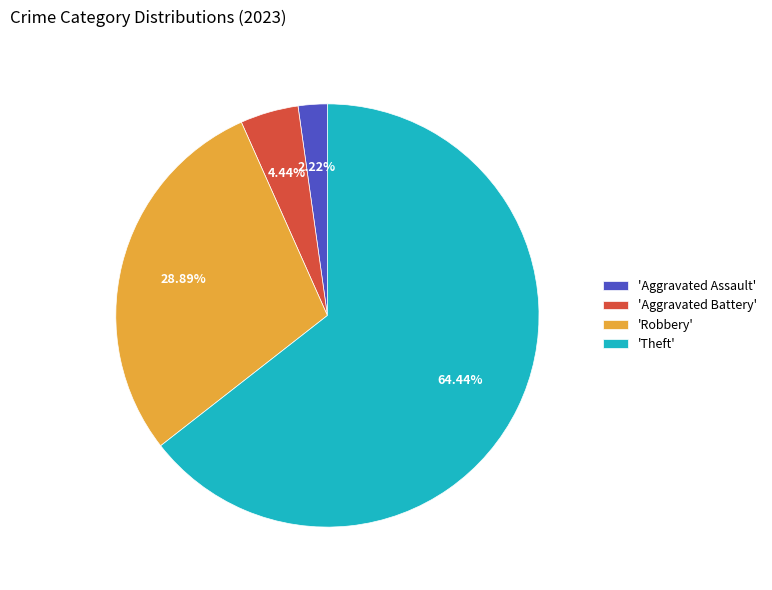

Does 'Theft' represent more than half of the total?

Yes